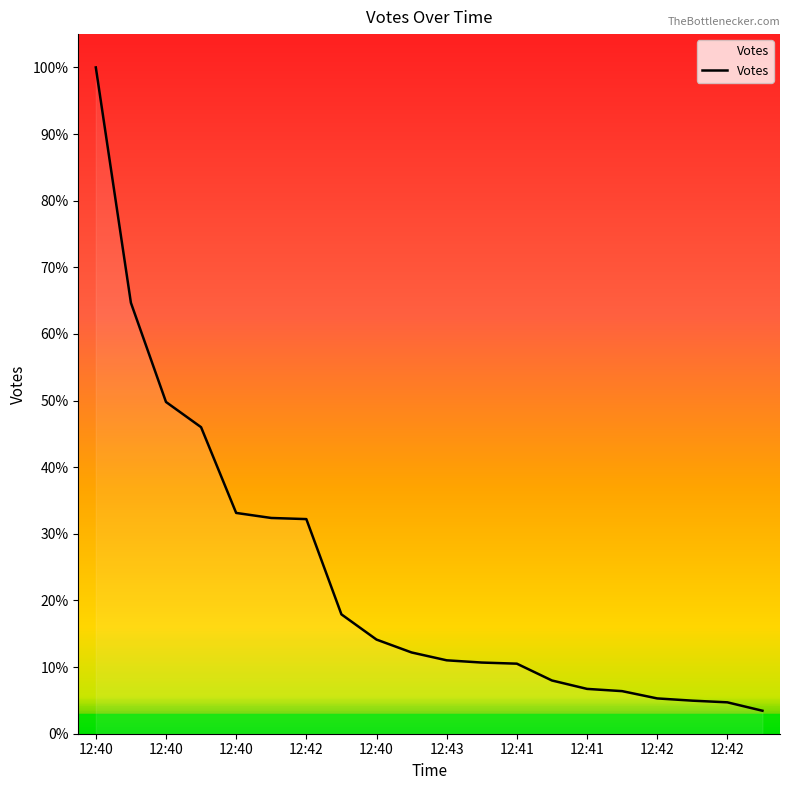

What is the label of the 9th point from the right?

11